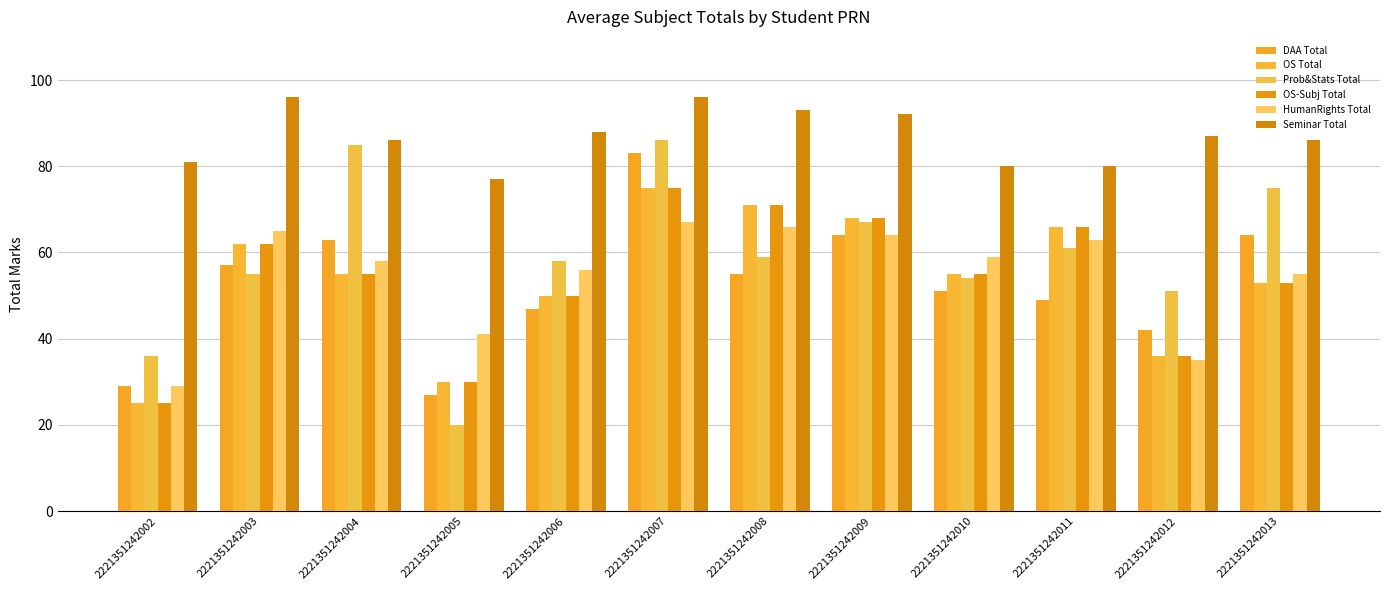

What is the difference between the maximum and minimum values in the DAA Total series?

56